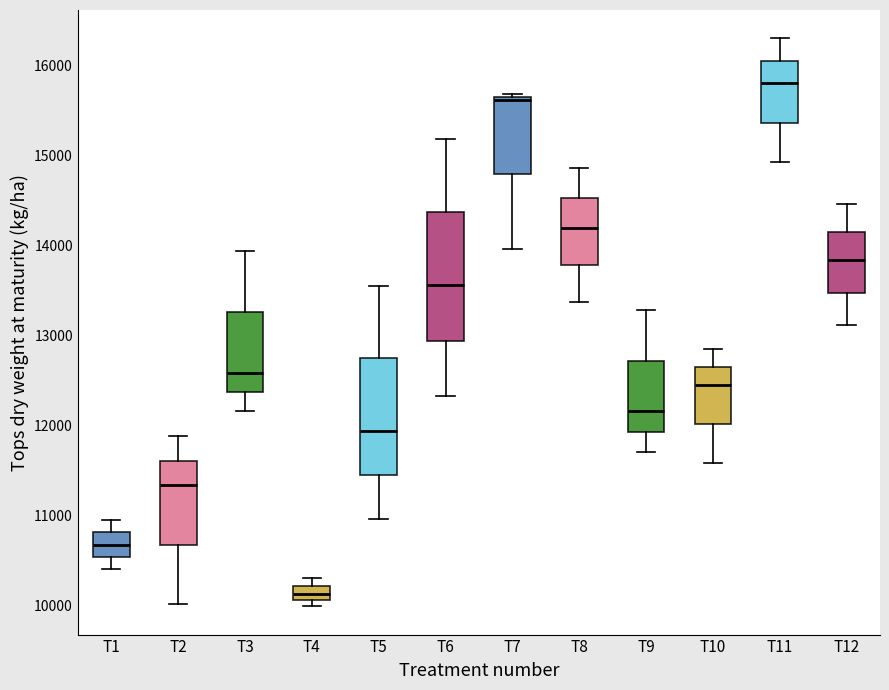

Reading left to right, transcribe this box plot: for each box, give where its median line is, the range the box spans, and where its two whiskers end, as read against the y-axis. The values are not printed on the chart, so give them approximately, as read against the axis.

T1: median 10700, box 10500 to 10800, whiskers 10400 to 10900
T2: median 11300, box 10700 to 11600, whiskers 10000 to 11900
T3: median 12600, box 12400 to 13300, whiskers 12200 to 13900
T4: median 10100 (inside the box), box 10100 to 10200, whiskers 10000 to 10300
T5: median 11900, box 11500 to 12700, whiskers 11000 to 13500
T6: median 13600, box 12900 to 14400, whiskers 12300 to 15200
T7: median 15600, box 14800 to 15700, whiskers 14000 to 15700 (just above the box's upper edge)
T8: median 14200, box 13800 to 14500, whiskers 13400 to 14900
T9: median 12200, box 11900 to 12700, whiskers 11700 to 13300
T10: median 12400, box 12000 to 12600, whiskers 11600 to 12800
T11: median 15800, box 15400 to 16100, whiskers 14900 to 16300
T12: median 13800, box 13500 to 14100, whiskers 13100 to 14500